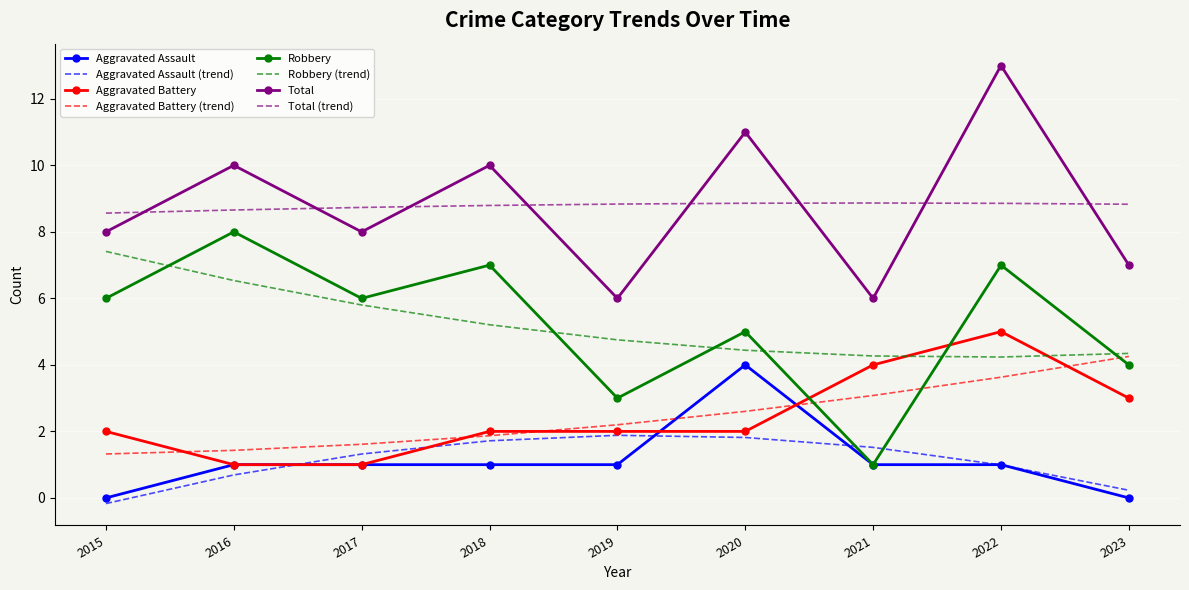

Between 2017 and 2019, which series saw the biggest shift?

Robbery